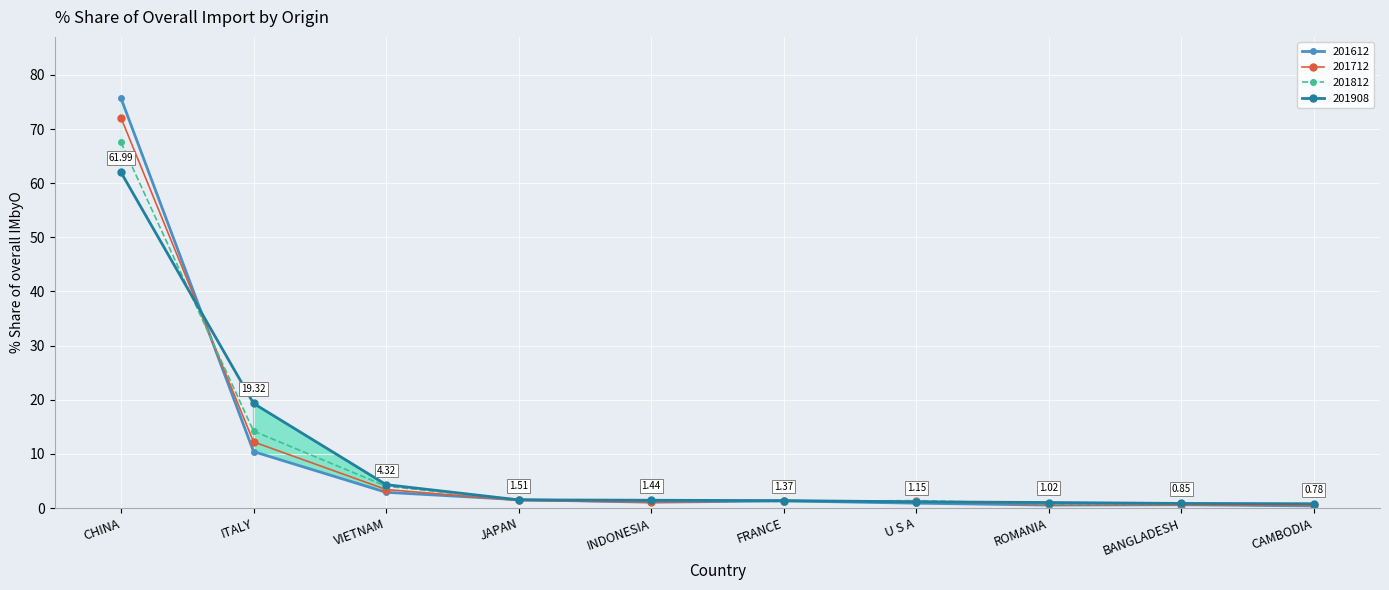

What is the difference between the 201712_% Share of overall IMbyO values at JAPAN and ITALY?

10.8